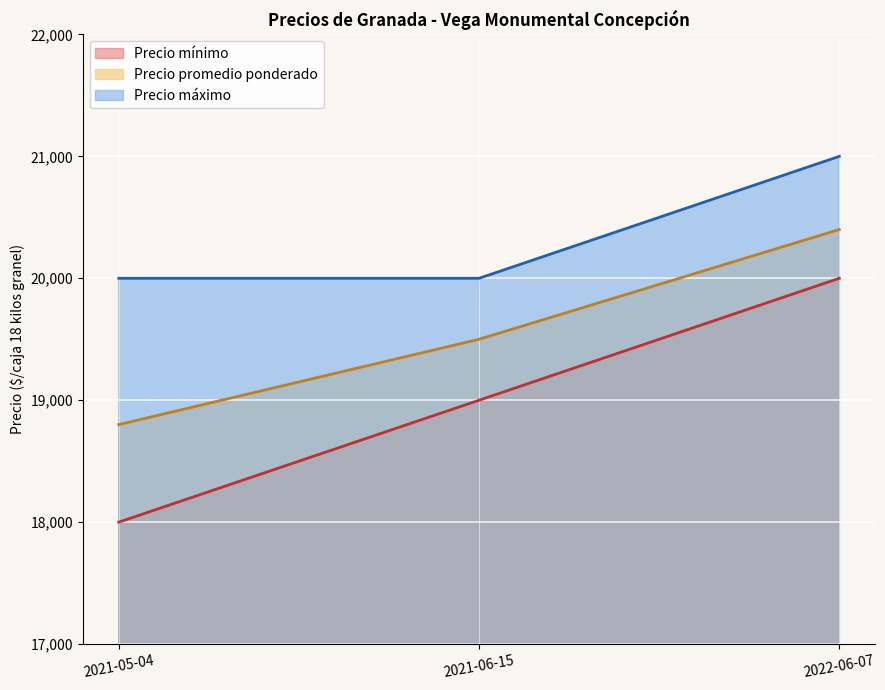

List the labels in order of Precio máximo value, smallest first.

2021-05-04, 2021-06-15, 2022-06-07